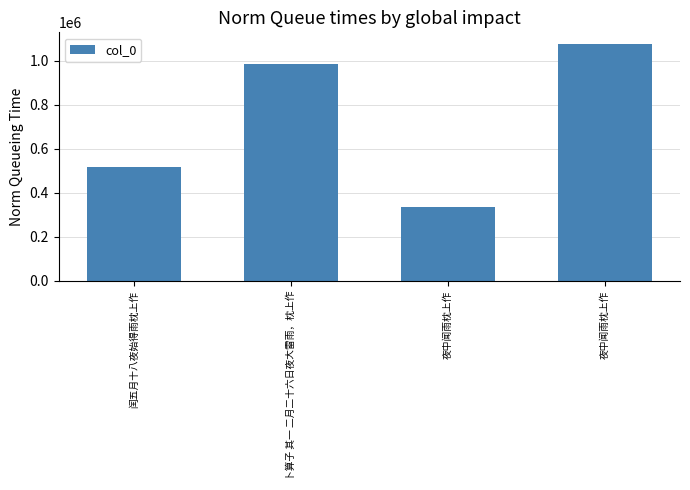

Count the number of data series in this chart.

1